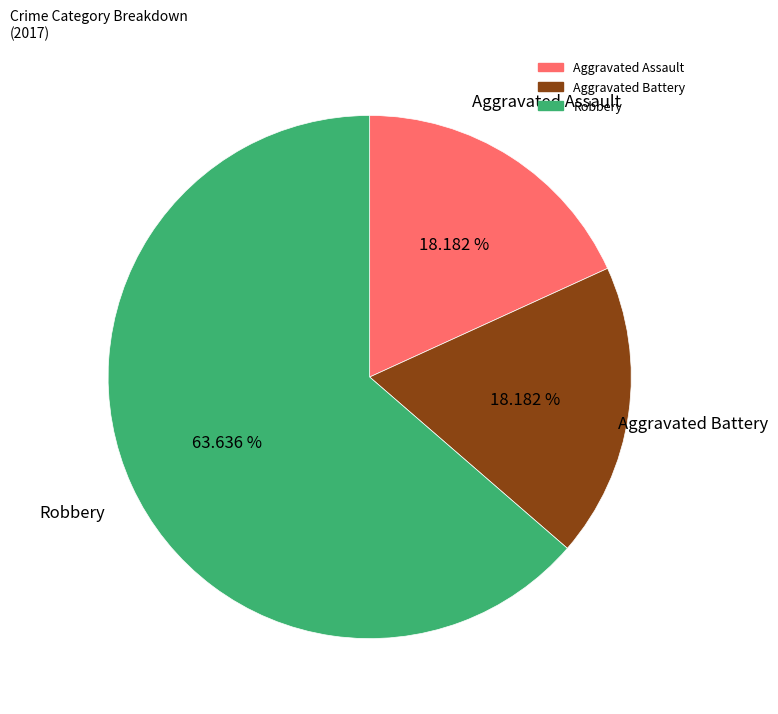

Is it true that Robbery is 54% of the pie?

False